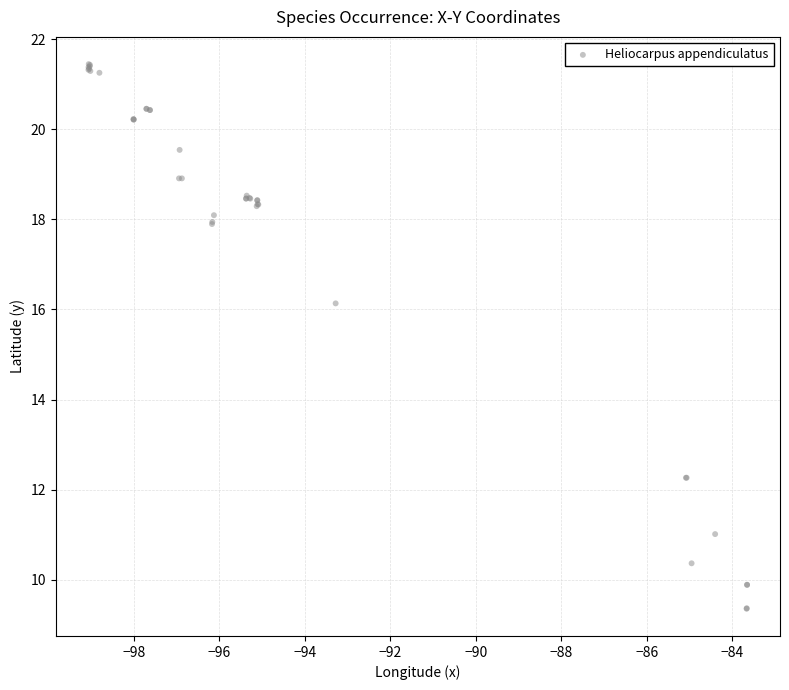

What Y value in the scatter plot is closest to 15?

16.1